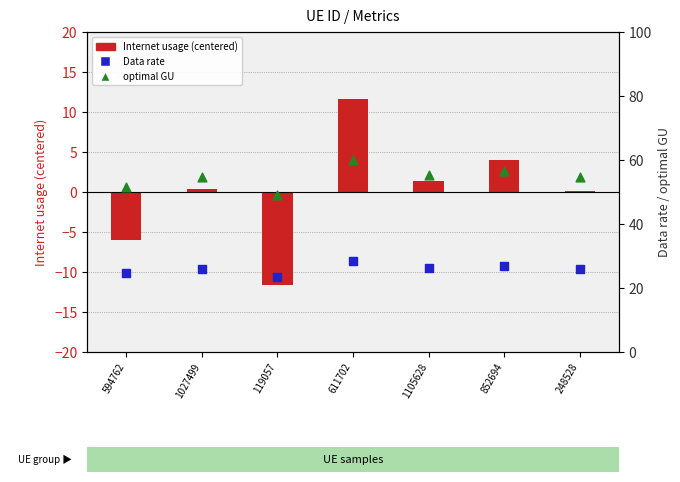

What are all the series names shown in the legend?

Internet usage (centered), Data rate, optimal GU